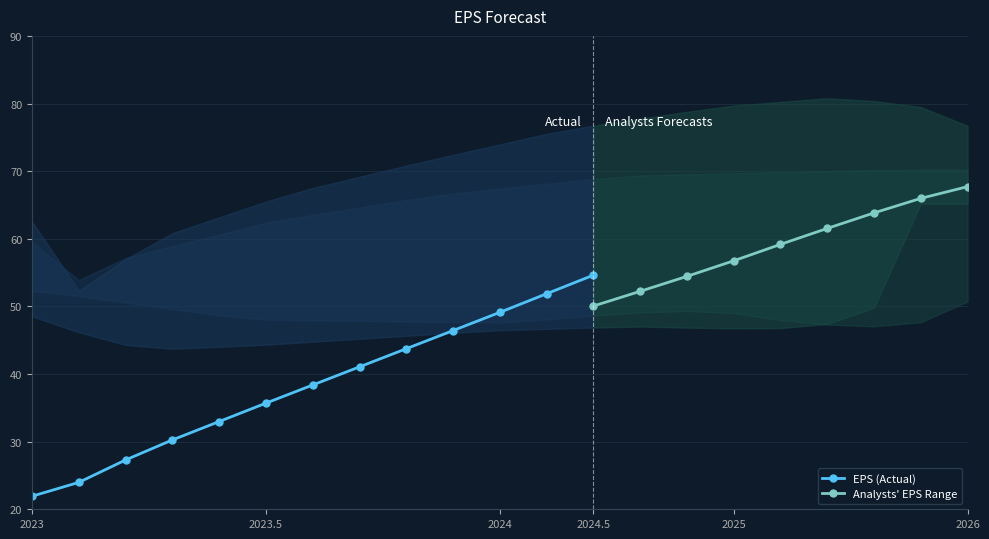

What is the value of the Lower (row2) point at the 17th from the left?

48.0